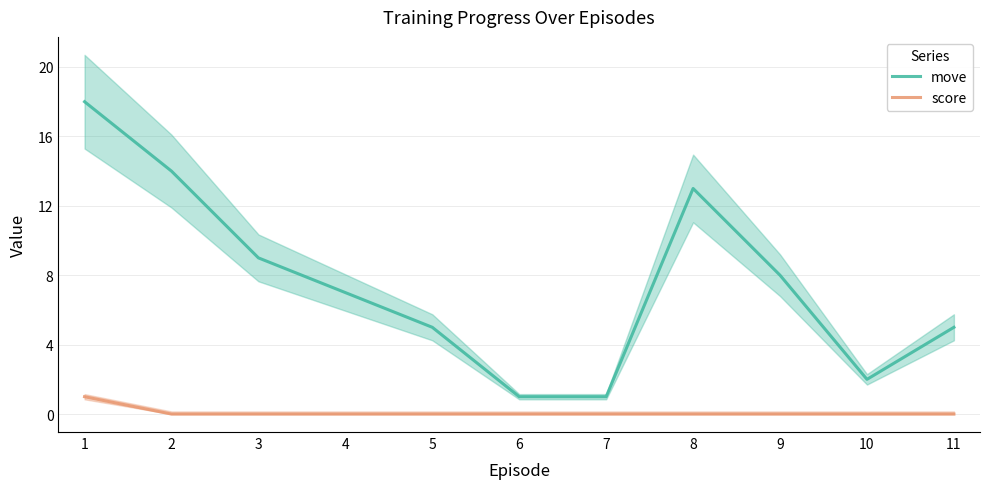

How many lines are shown in the chart?

2